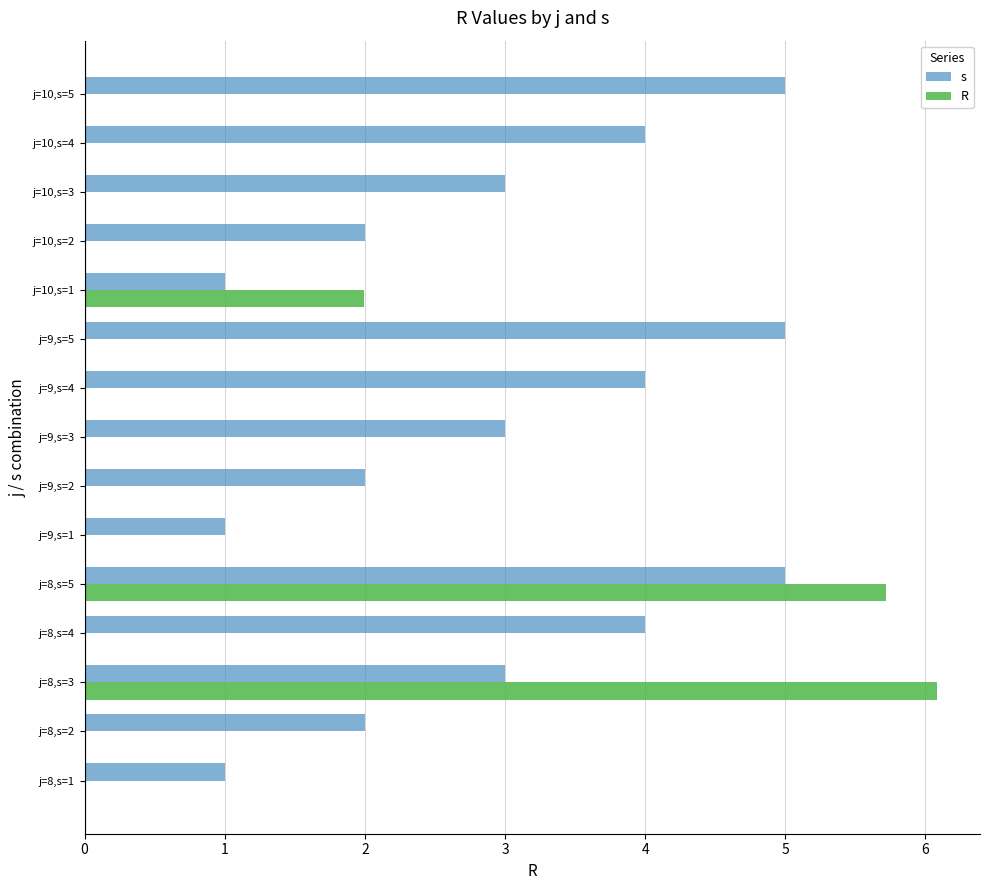

What is the sum of the s values at j=10,s=4 and j=8,s=1?

5.0